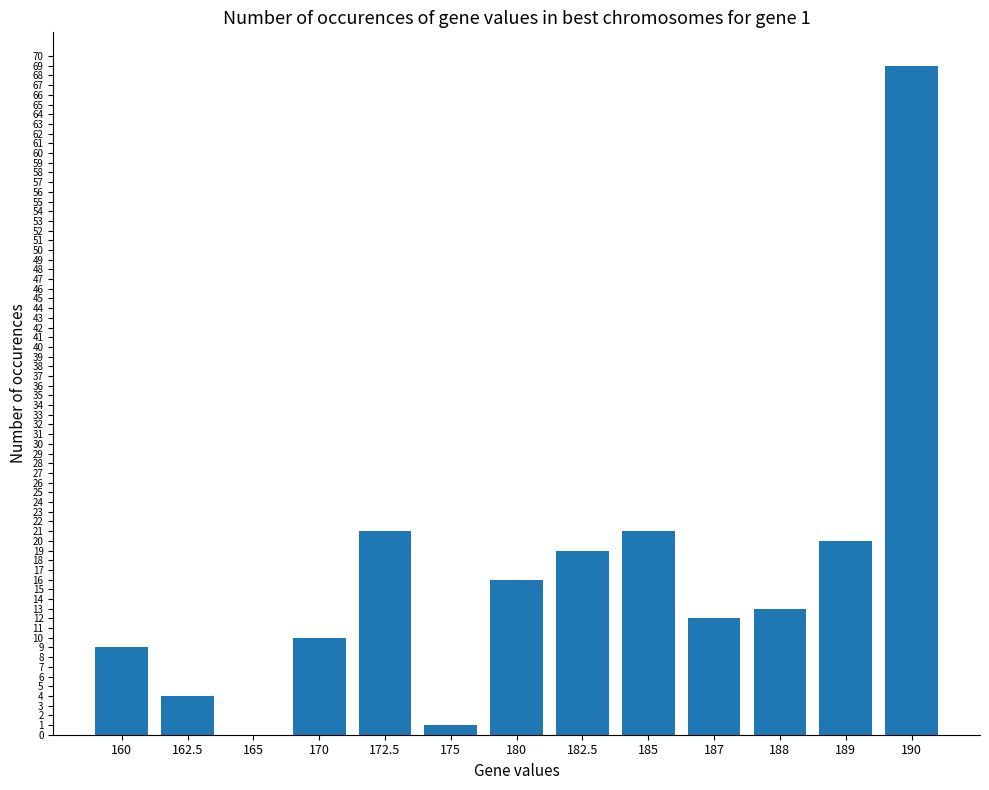

The value at 172.5 is 21. True or false?

True